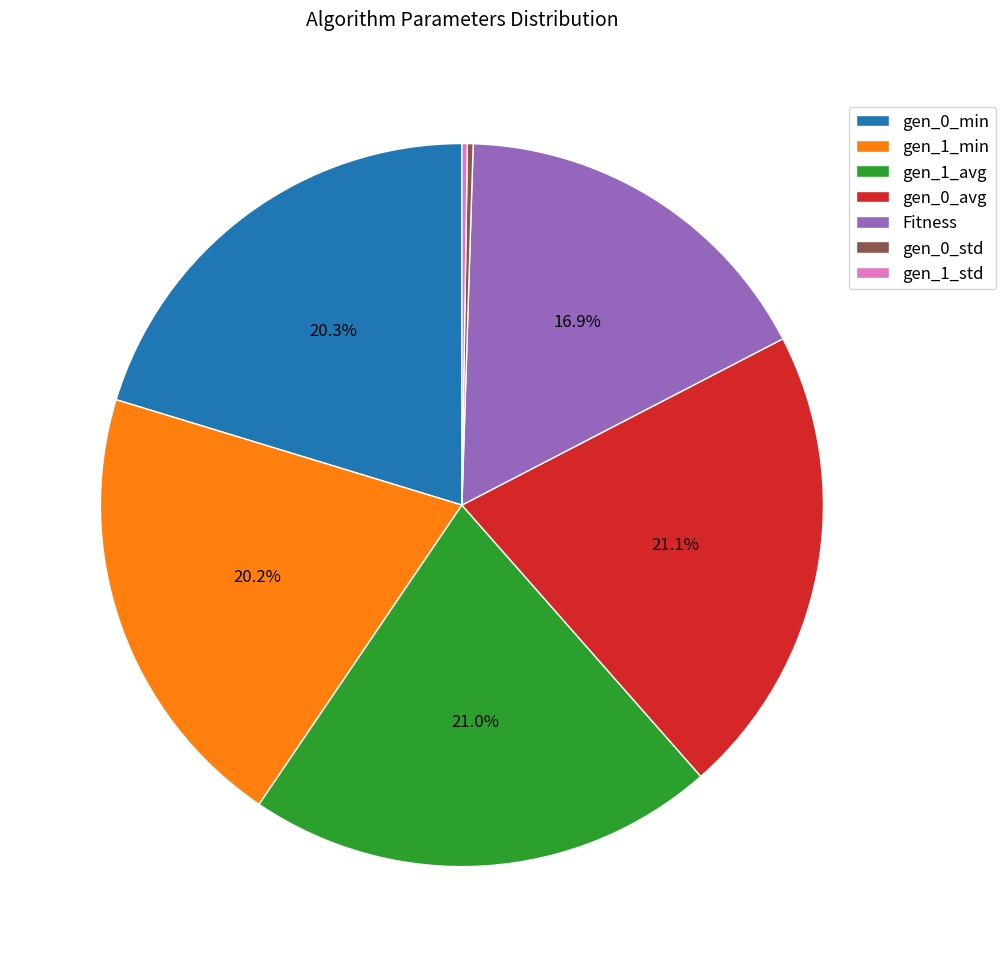

Does gen_1_min account for over 50% of the chart?

No